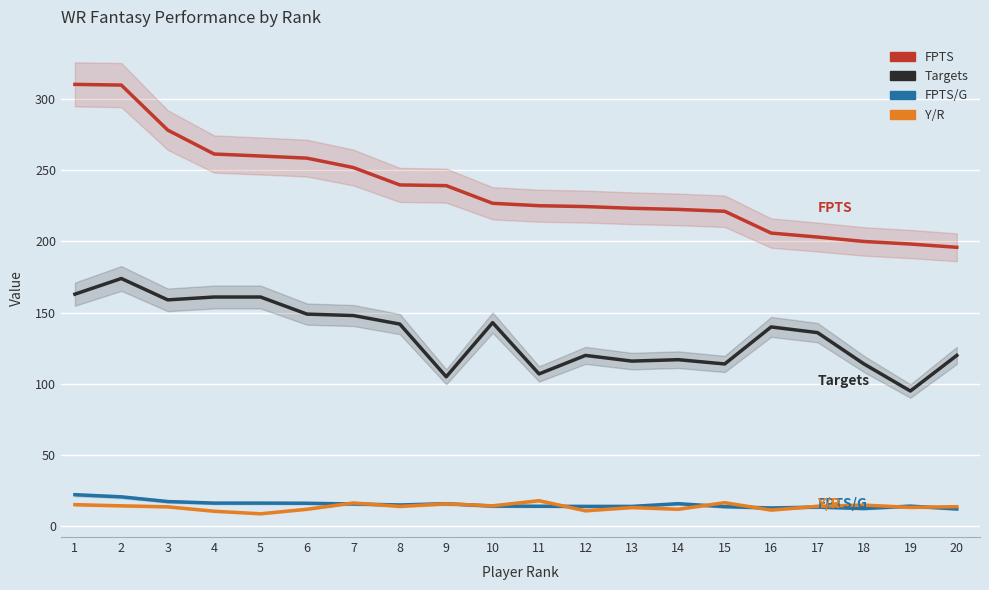

True or false: TGT and Y/R cross at least once.

False